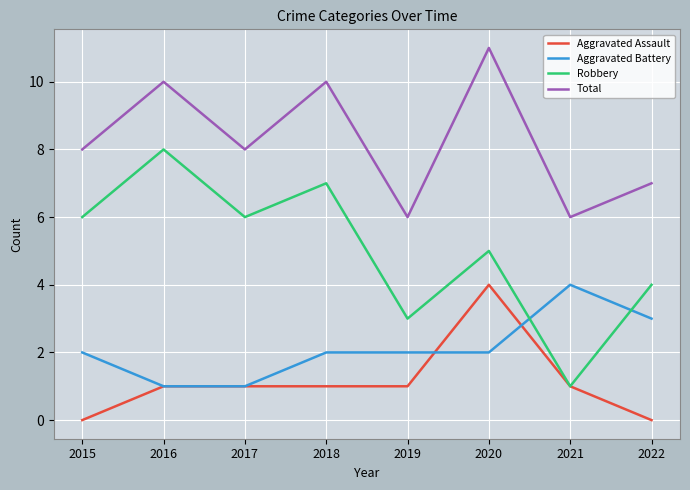

What is the total value across all series at 2018?

20